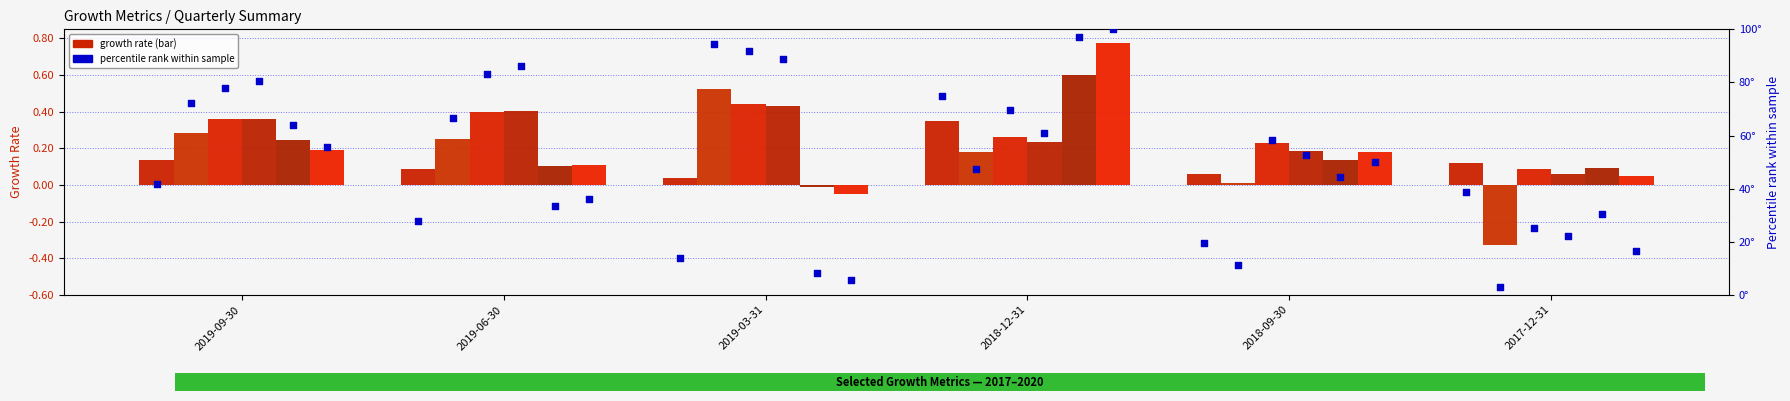

At how many categories does at least one series exceed 0?

6